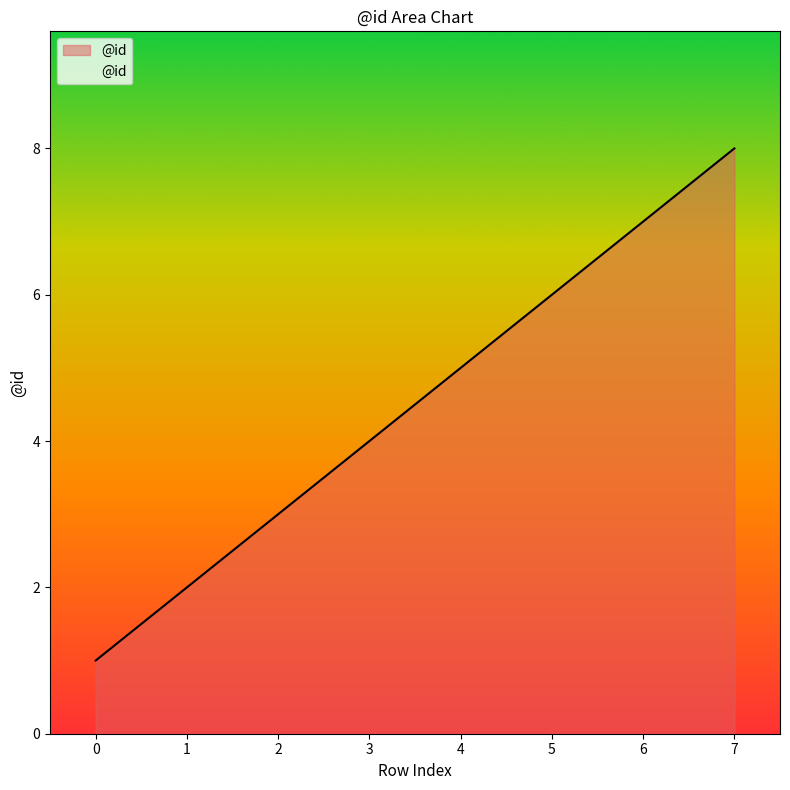

What is the ratio of the value at 5 to the value at 2?

2.0